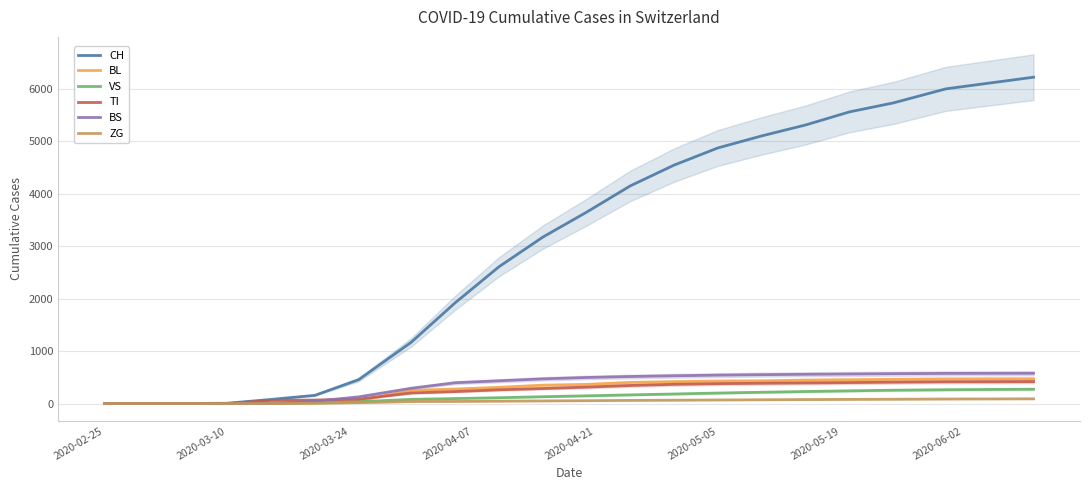

Which series has the widest spread of values?

CH